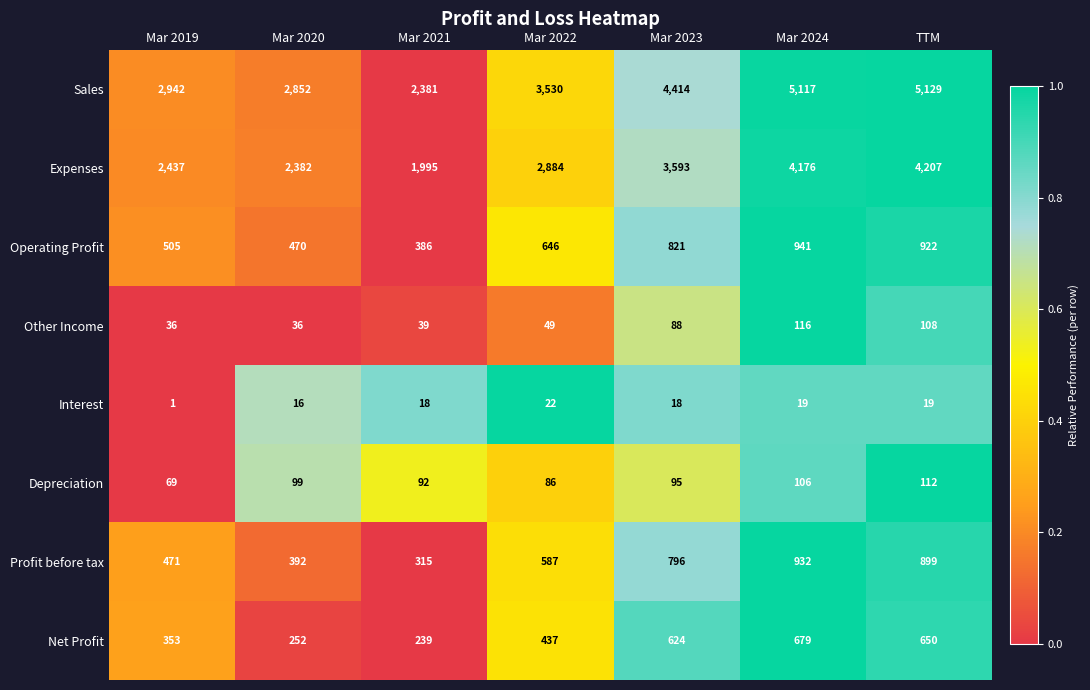

At which category is the sum across all series the highest?

Mar 2024